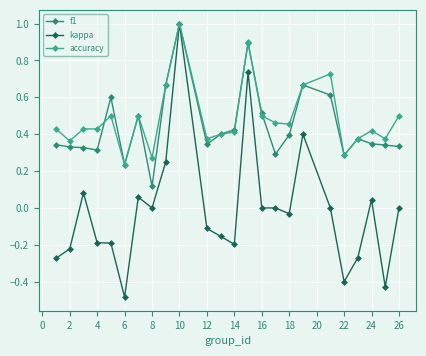

What is the value of the f1 point at the 14th from the left?

0.9